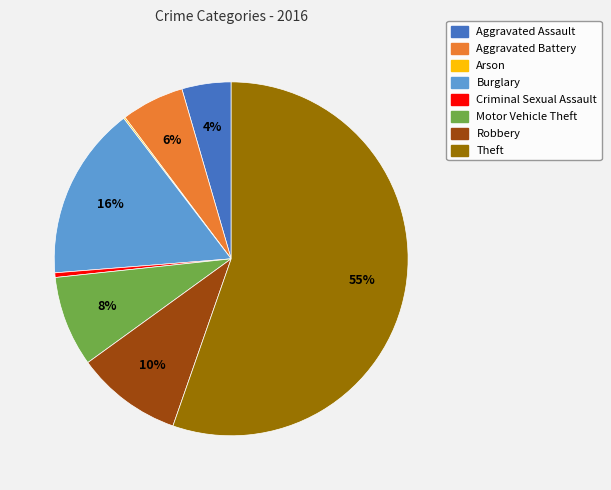

To the nearest percent, what is the combined percentage of Aggravated Assault and Theft?

60%